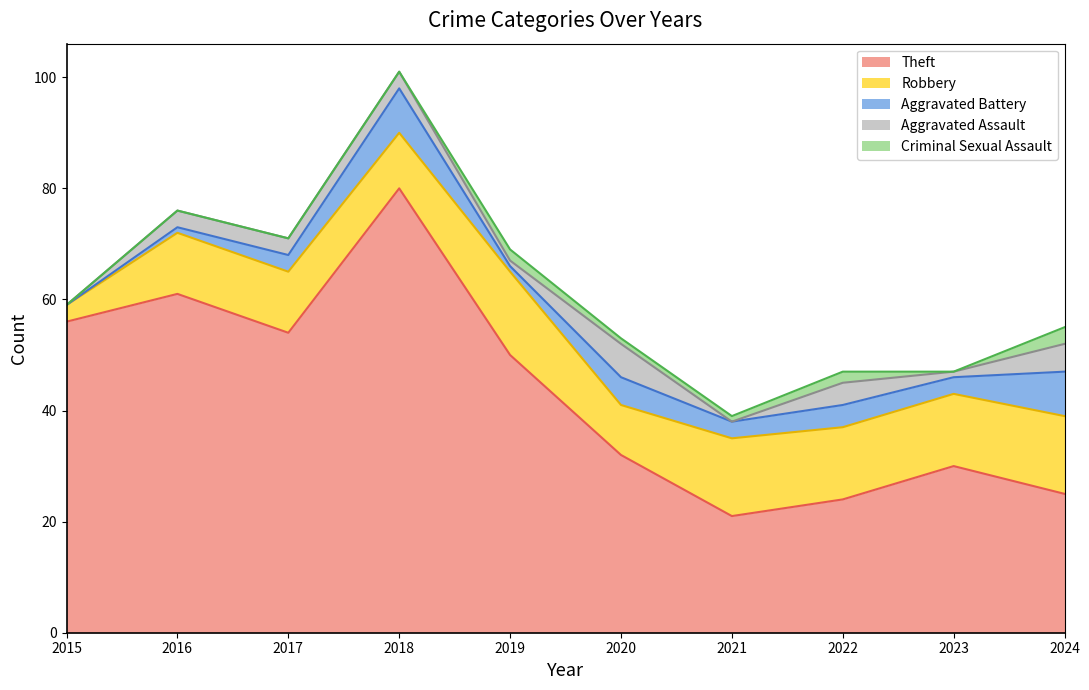

The Theft series shows 61 at 2016. True or false?

True